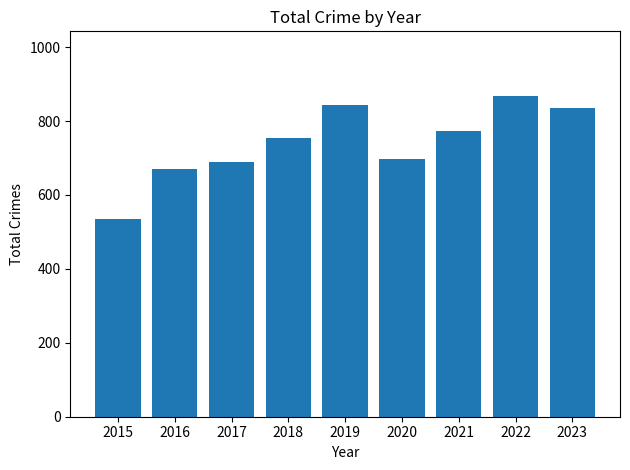

Which label corresponds to the smallest value in the chart?

2015